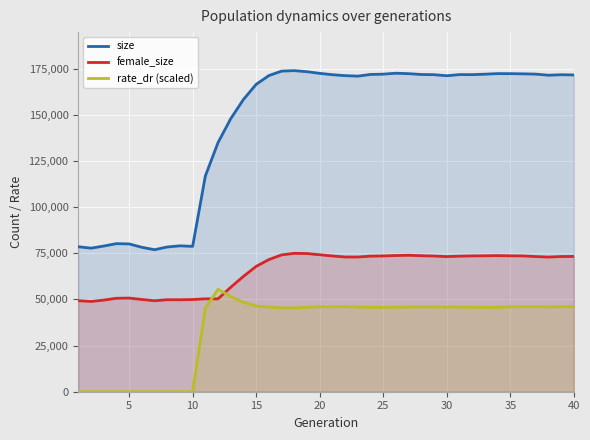

How many categories are shown in the chart?

40